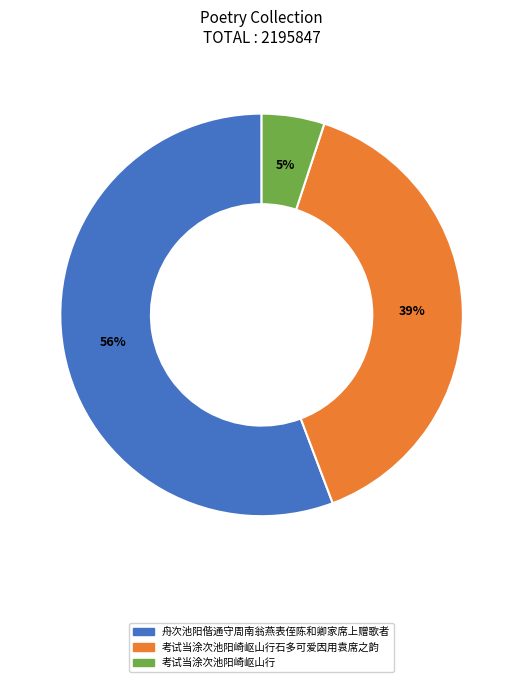

To the nearest percent, what is the average slice percentage?

33%